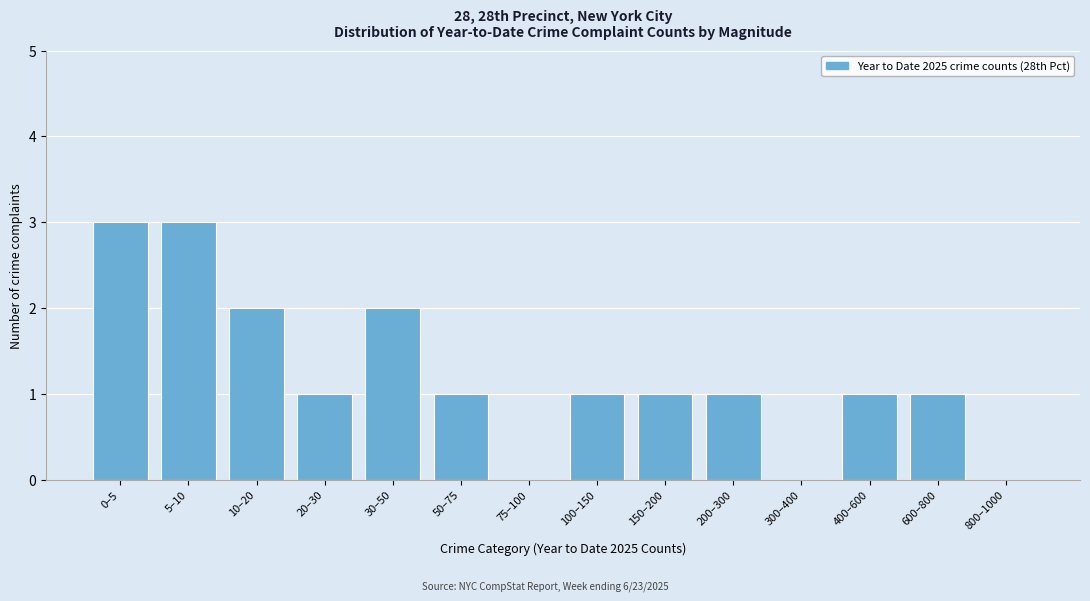

The value at 400–600 is 1. True or false?

True